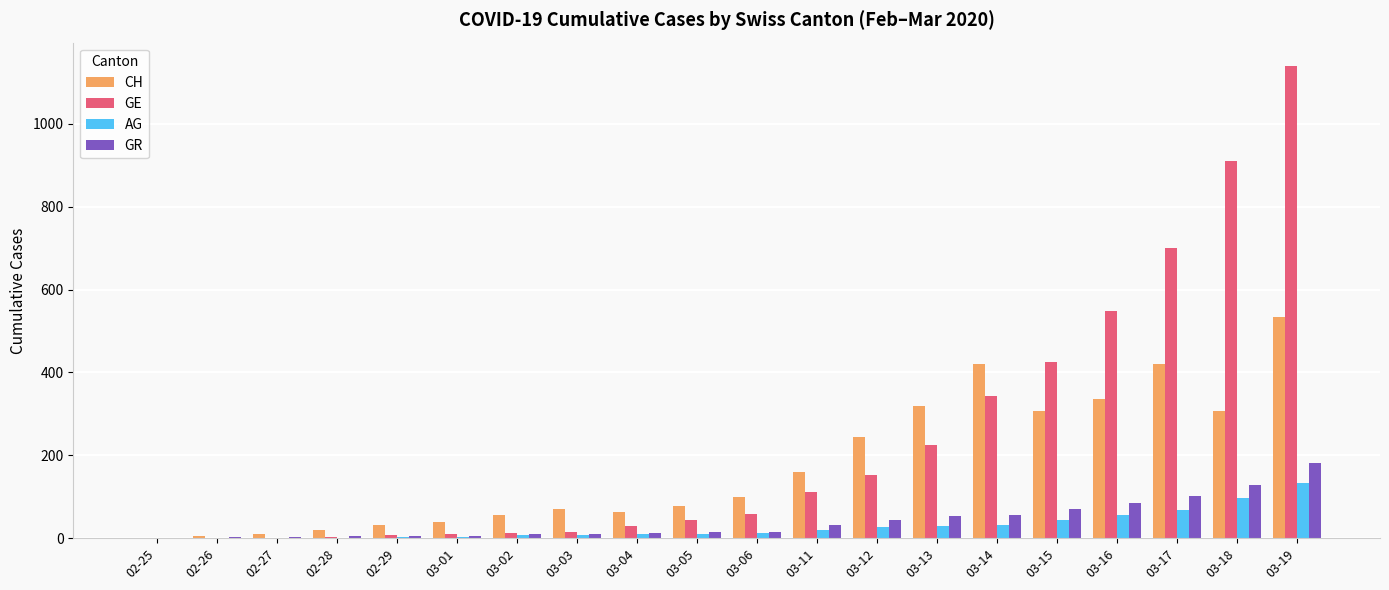

Between 03-02 and 03-13, which series saw the biggest shift?

CH